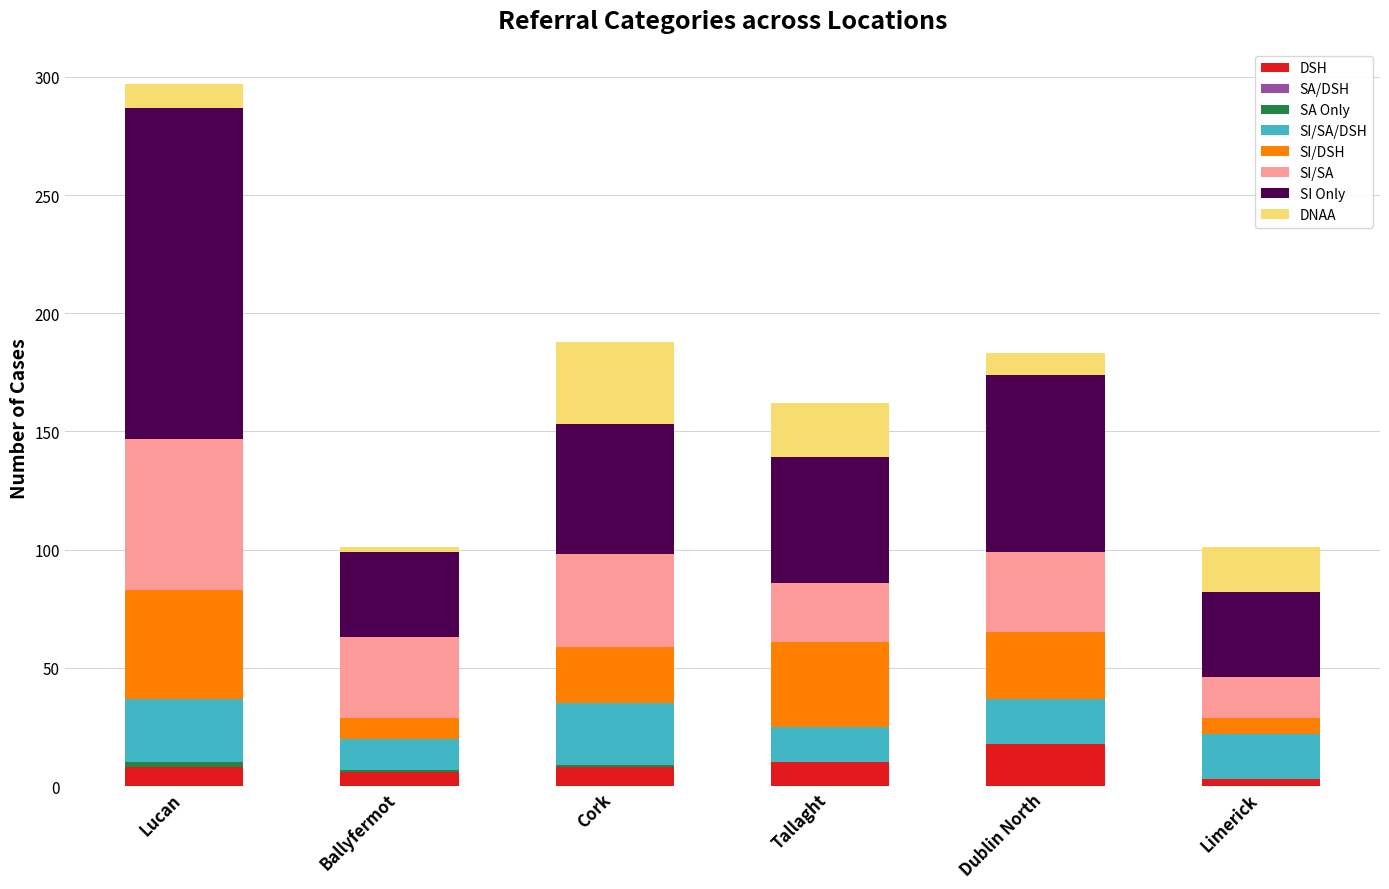

What is the total value across all series at Dublin North?

183